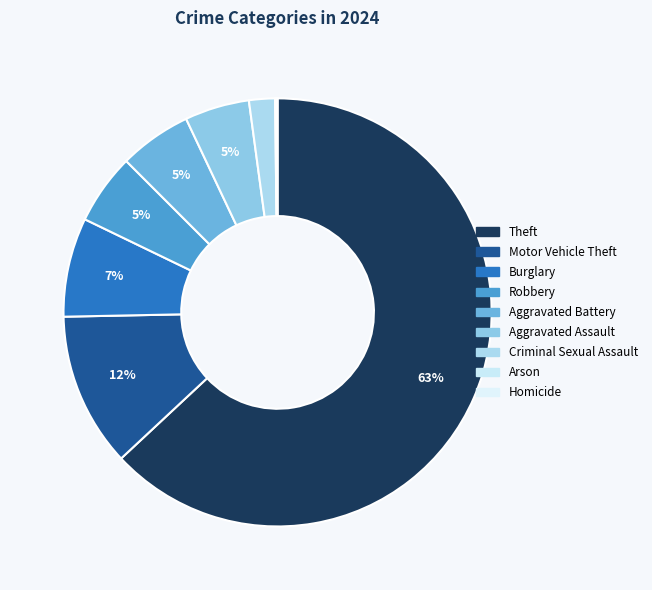

To the nearest percent, what portion does Motor Vehicle Theft represent?

12%